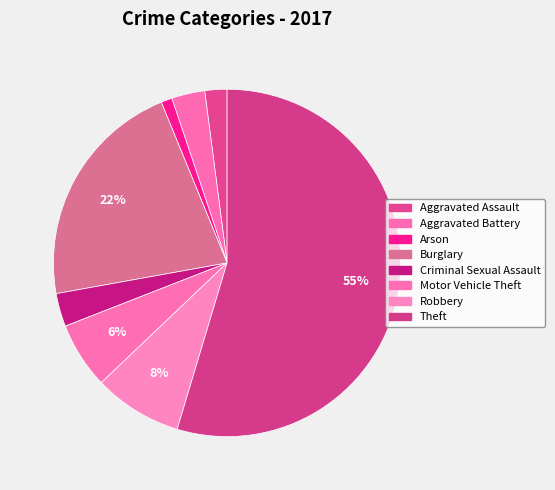

To the nearest percent, what is the average slice percentage?

12%